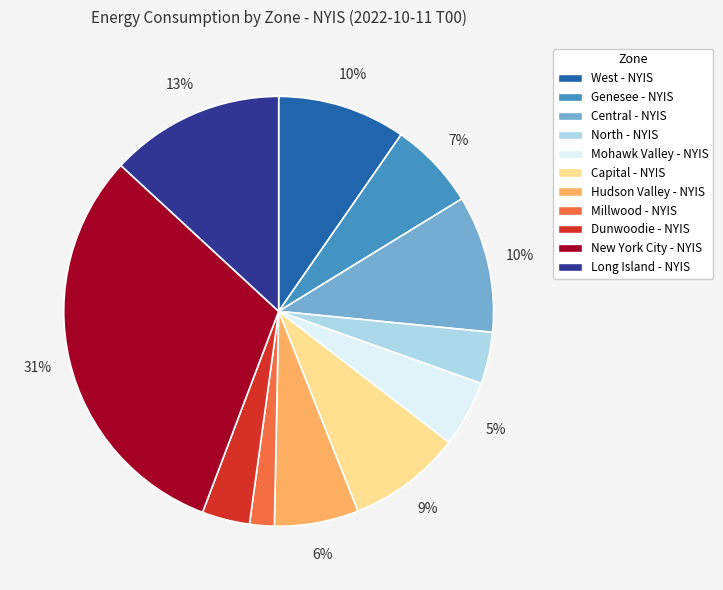

To the nearest percent, what portion does Hudson Valley - NYIS represent?

6%